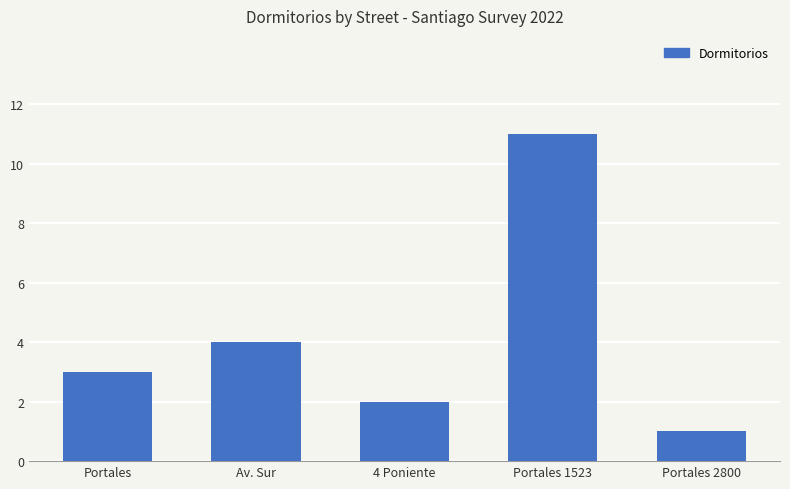

The chart shows a value of 3 at Av. Sur. True or false?

False